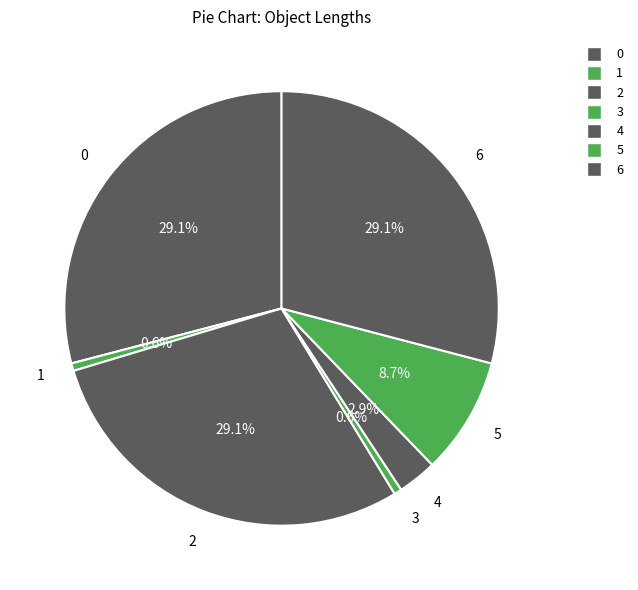

How much of the chart is everything except 4?

97.1%